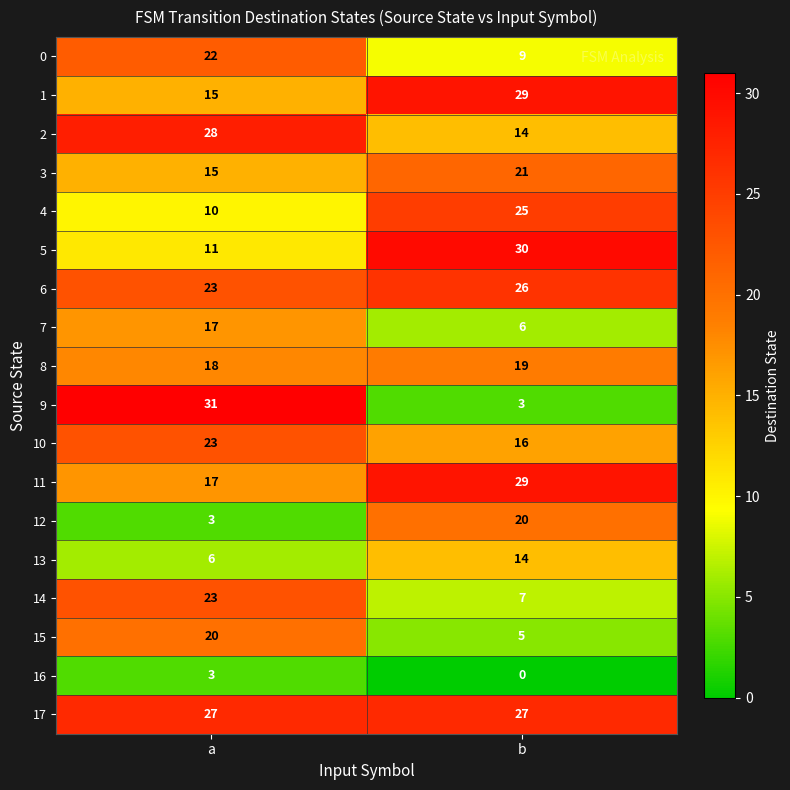

Is the value of 7 at a greater than the value of 8 at b?

No